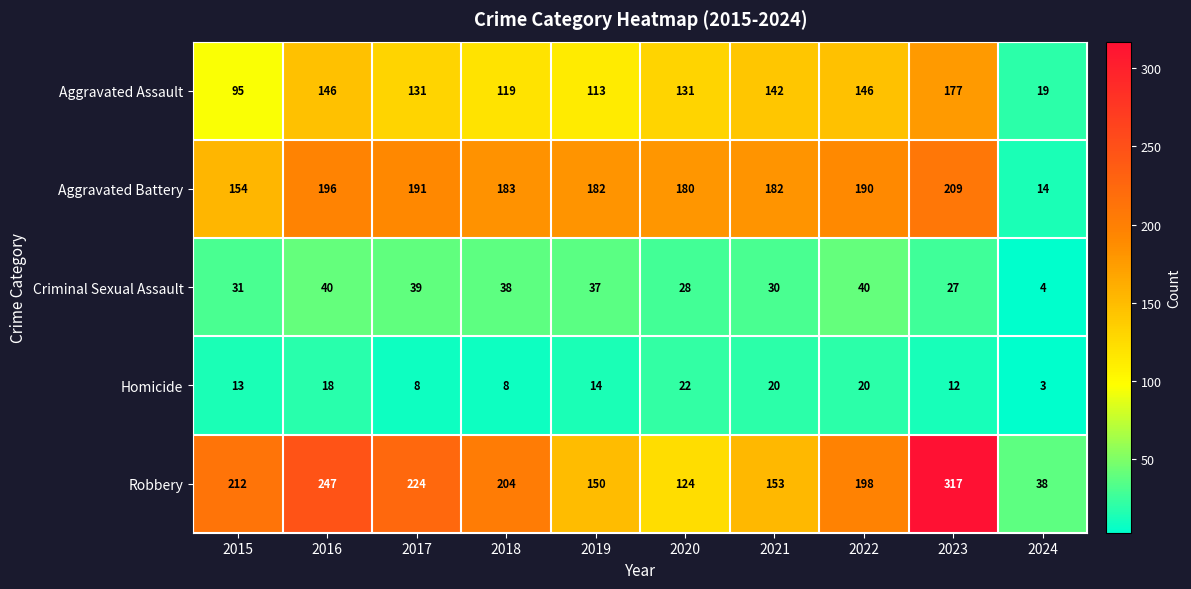

Which series has the largest total across all categories?

Robbery